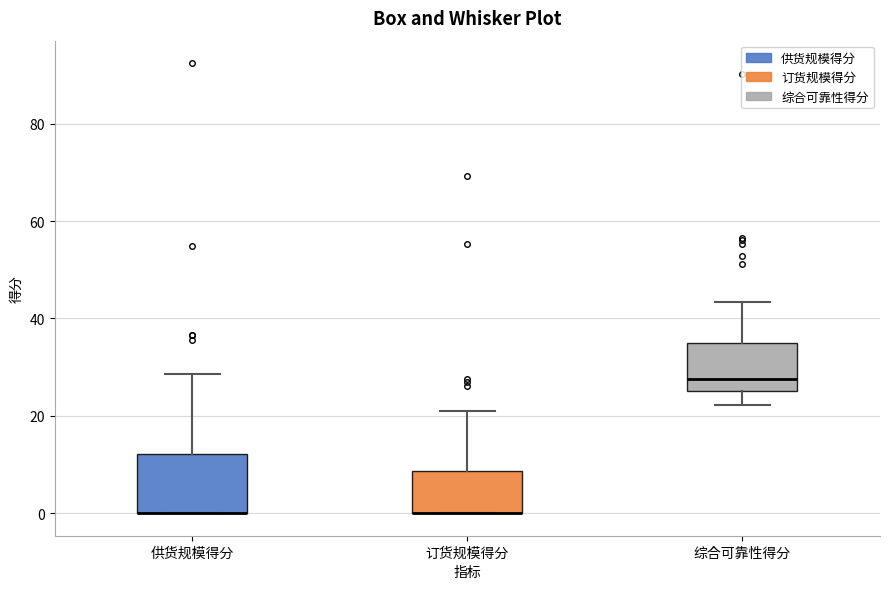

Reading left to right, read every box against the y-axis: the position of its median line, the range the box covers, and the ends of its whiskers. The values are not printed on the chart, so give them approximately, as read against the axis.

供货规模得分: median 0 (drawn on the box's lower edge), box 0 to 12, whiskers 0 to 28
订货规模得分: median 0 (drawn on the box's lower edge), box 0 to 8, whiskers 0 to 22
综合可靠性得分: median 28, box 26 to 36, whiskers 22 to 44